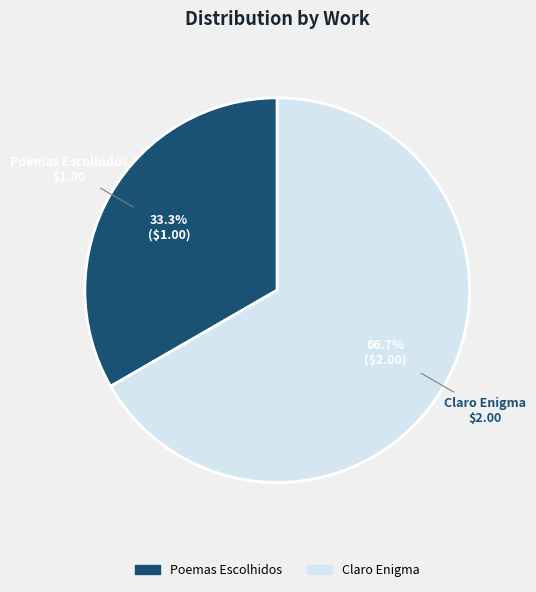

To the nearest percent, what is the average slice percentage?

50%